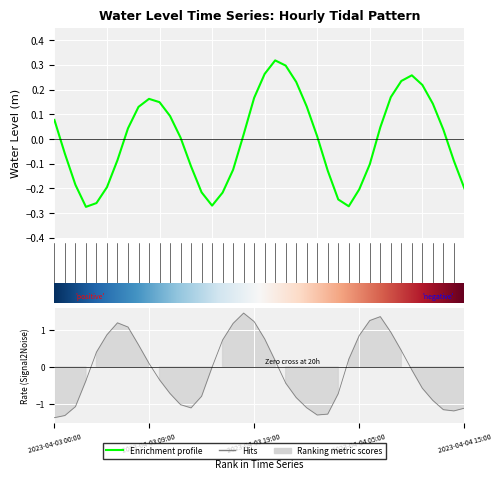

Where does the data first go above 0?

2023-04-03 00:00